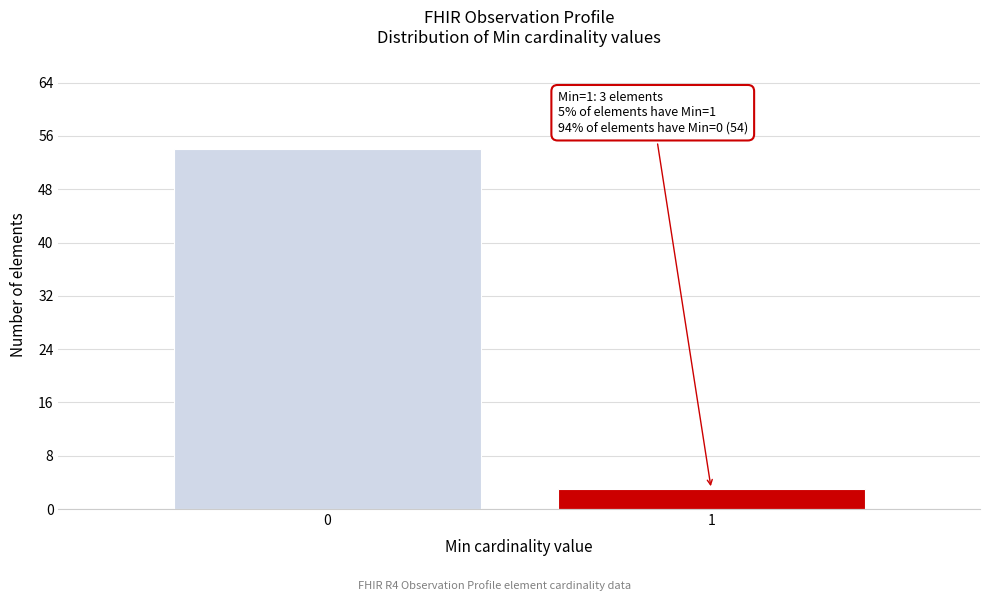

Reading left to right, transcribe all the data shown in this chart.

0=54	1=3